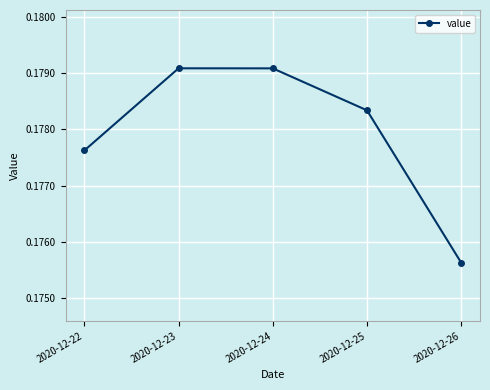

At which category does the chart reach its minimum across all series?

2020-12-26